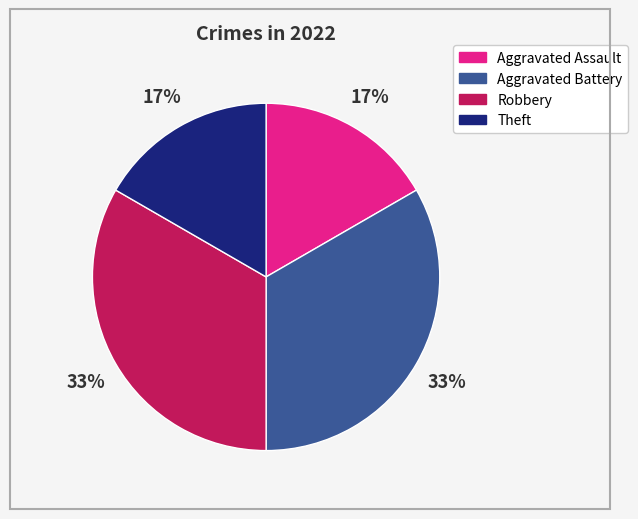

True or false: Robbery accounts for 33% of the total.

True